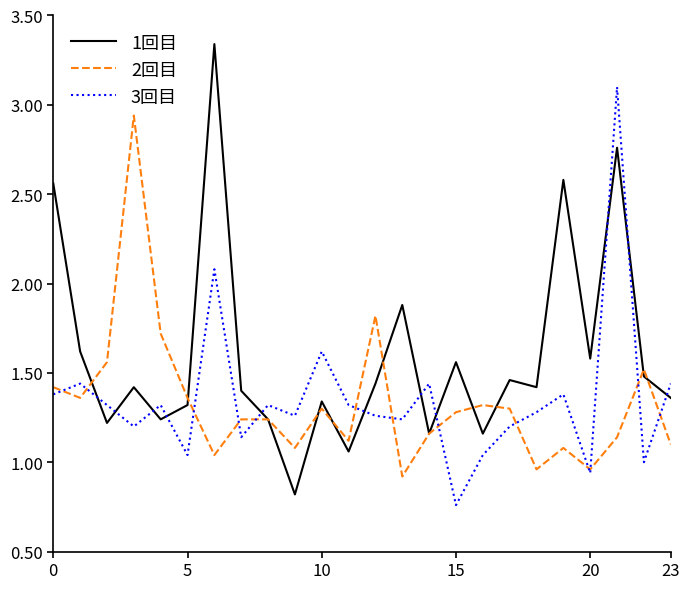

Rank the series by their maximum value, from highest to lowest.

1回目, 3回目, 2回目